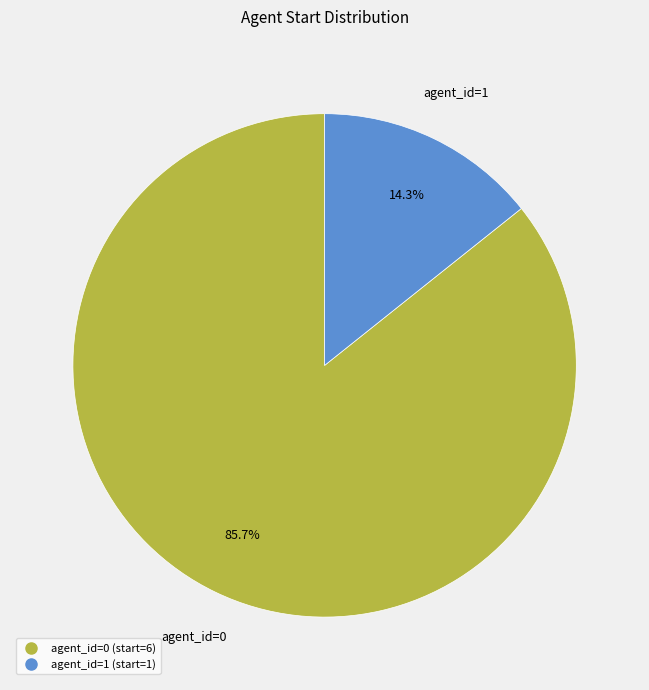

Is there a majority slice in this chart?

Yes